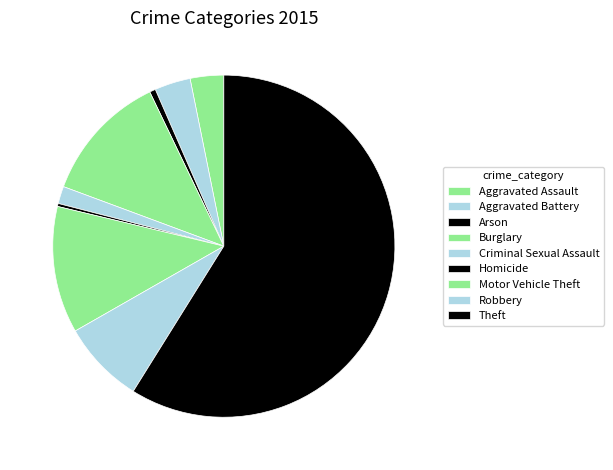

How many slices are in this pie chart?

9